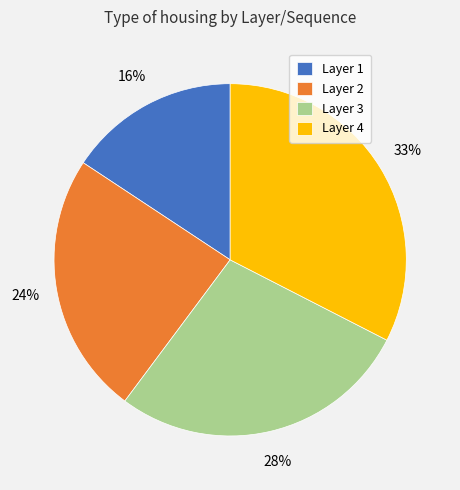

Does any single category account for the majority?

No